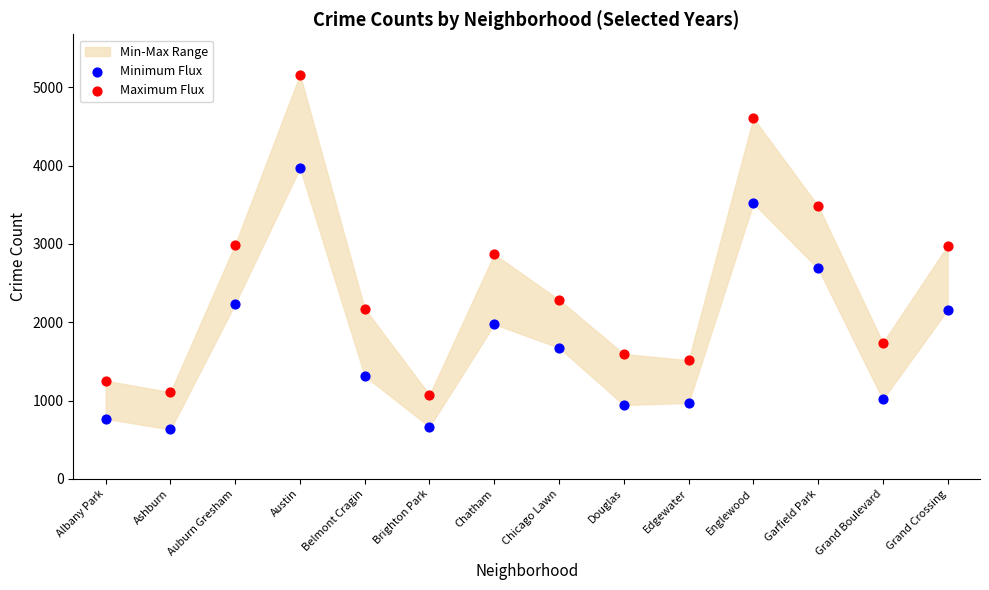

Which series contains the highest Y value?

Maximum Flux